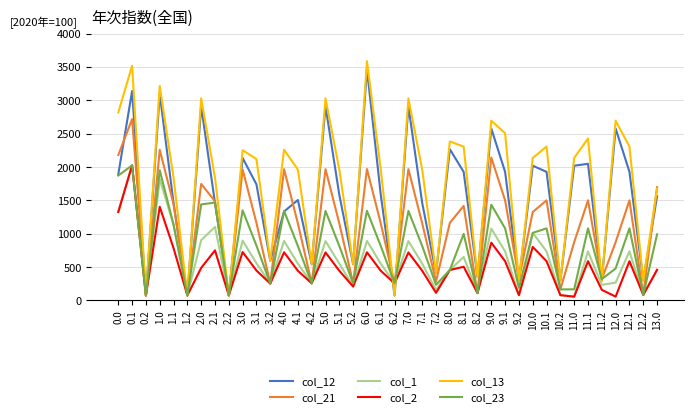

How many categories are shown in the chart?

40